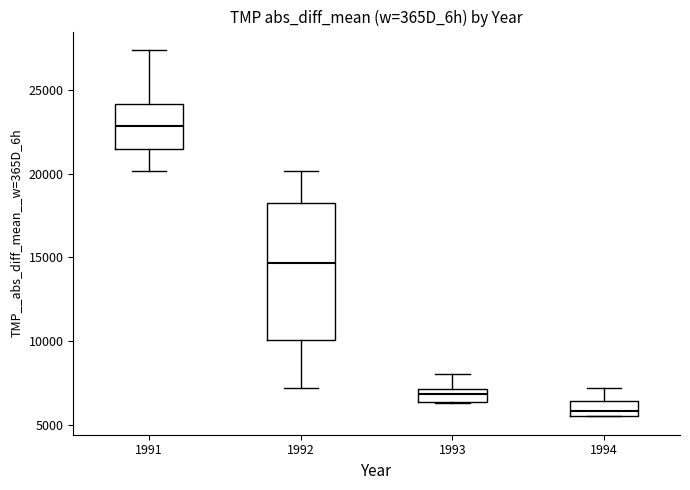

Where is the lower edge of the box at x = 1994 on the y-axis? The values are not printed on the chart, so give them approximately, as read against the axis.

5500